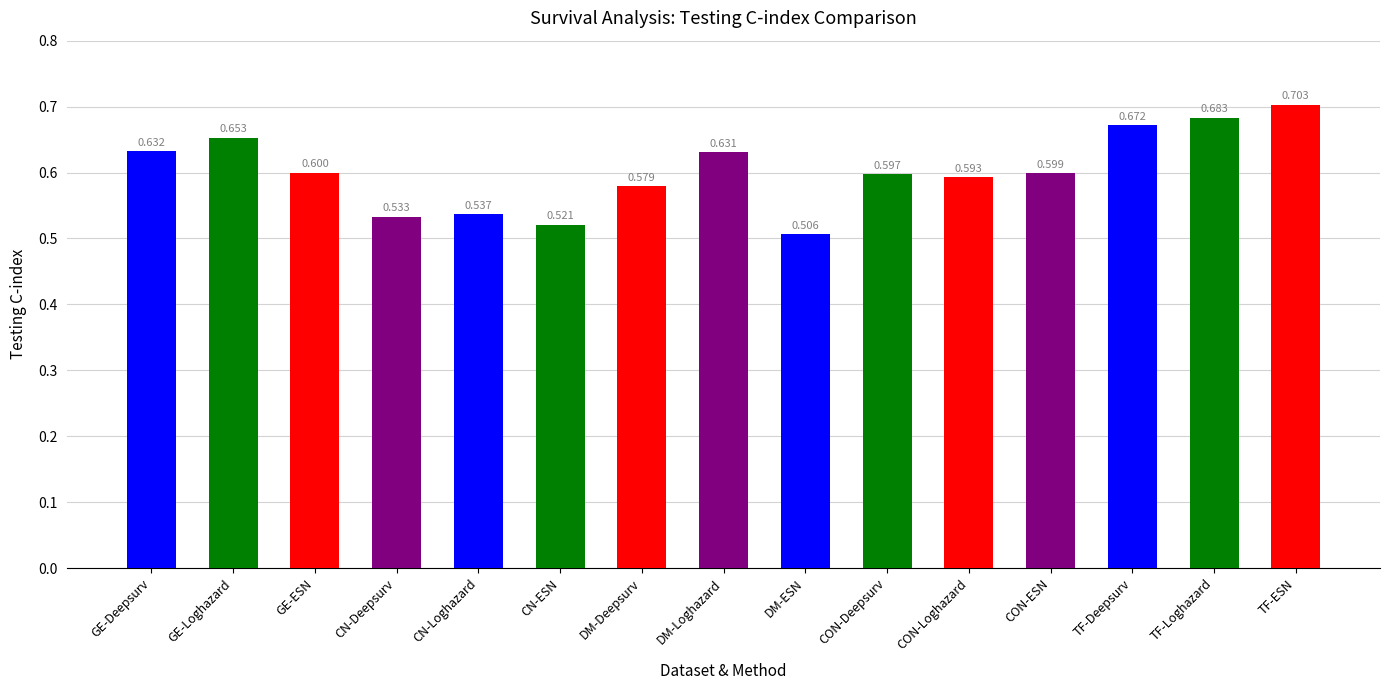

Which label corresponds to the largest value in the chart?

TF-ESN